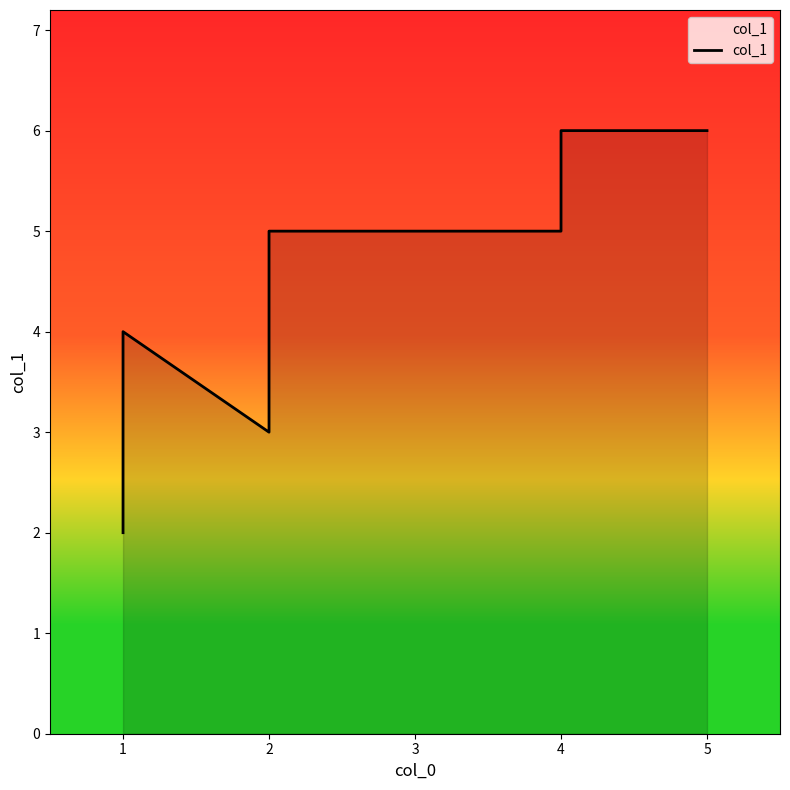

At which category does the data reach its first local valley?

2